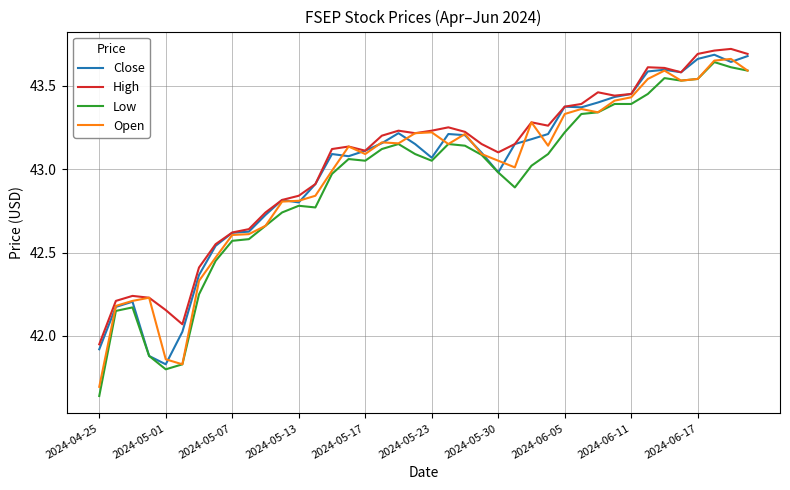

Which series has the largest range (max minus min)?

Low